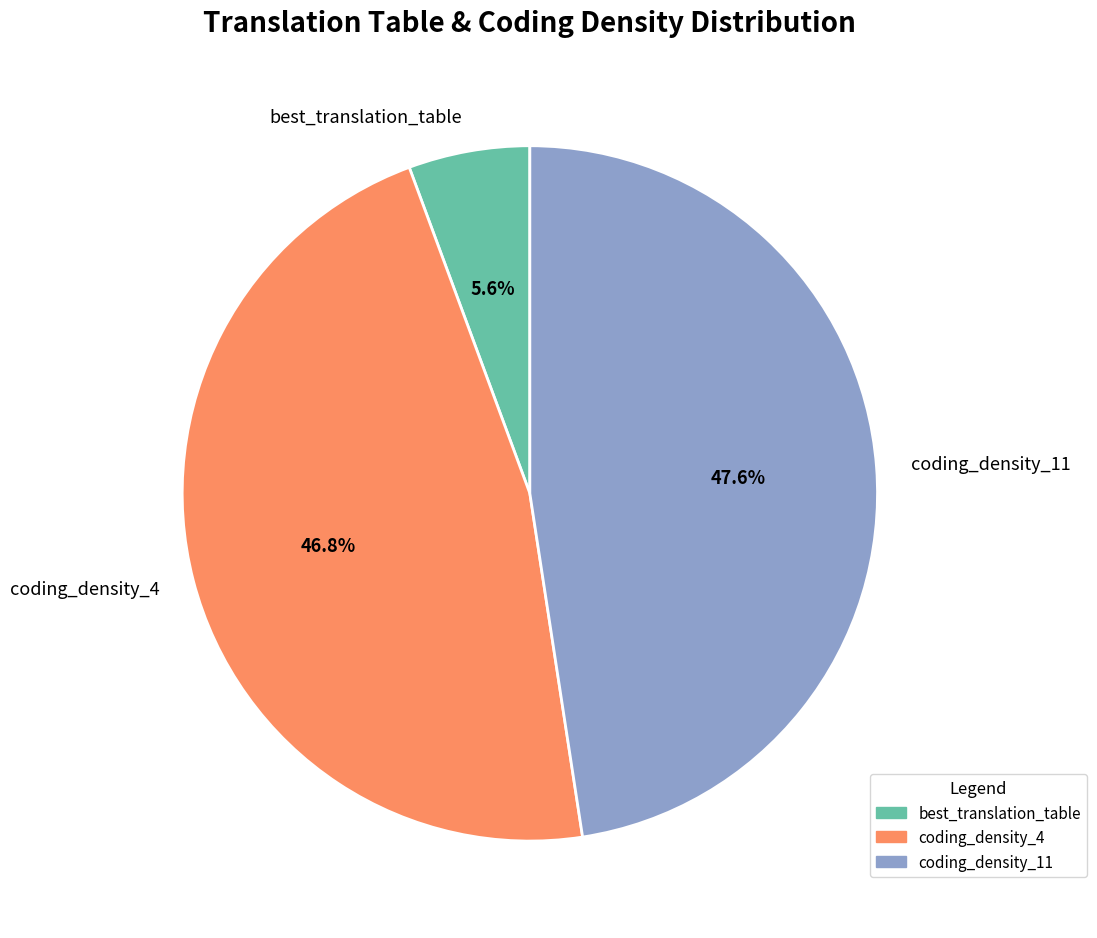

What percentage do coding_density_4 and coding_density_11 together represent?

94.4%